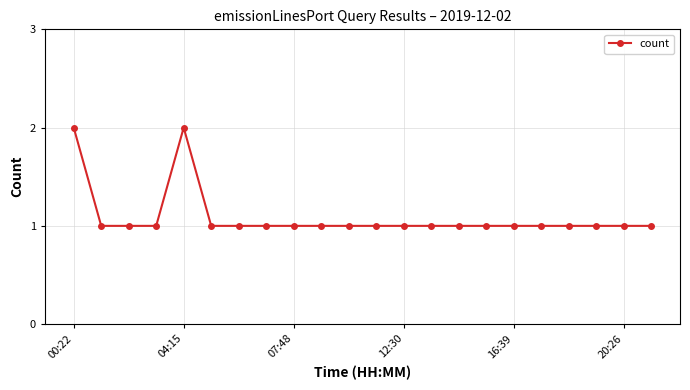

How many distinct data groups are displayed?

1